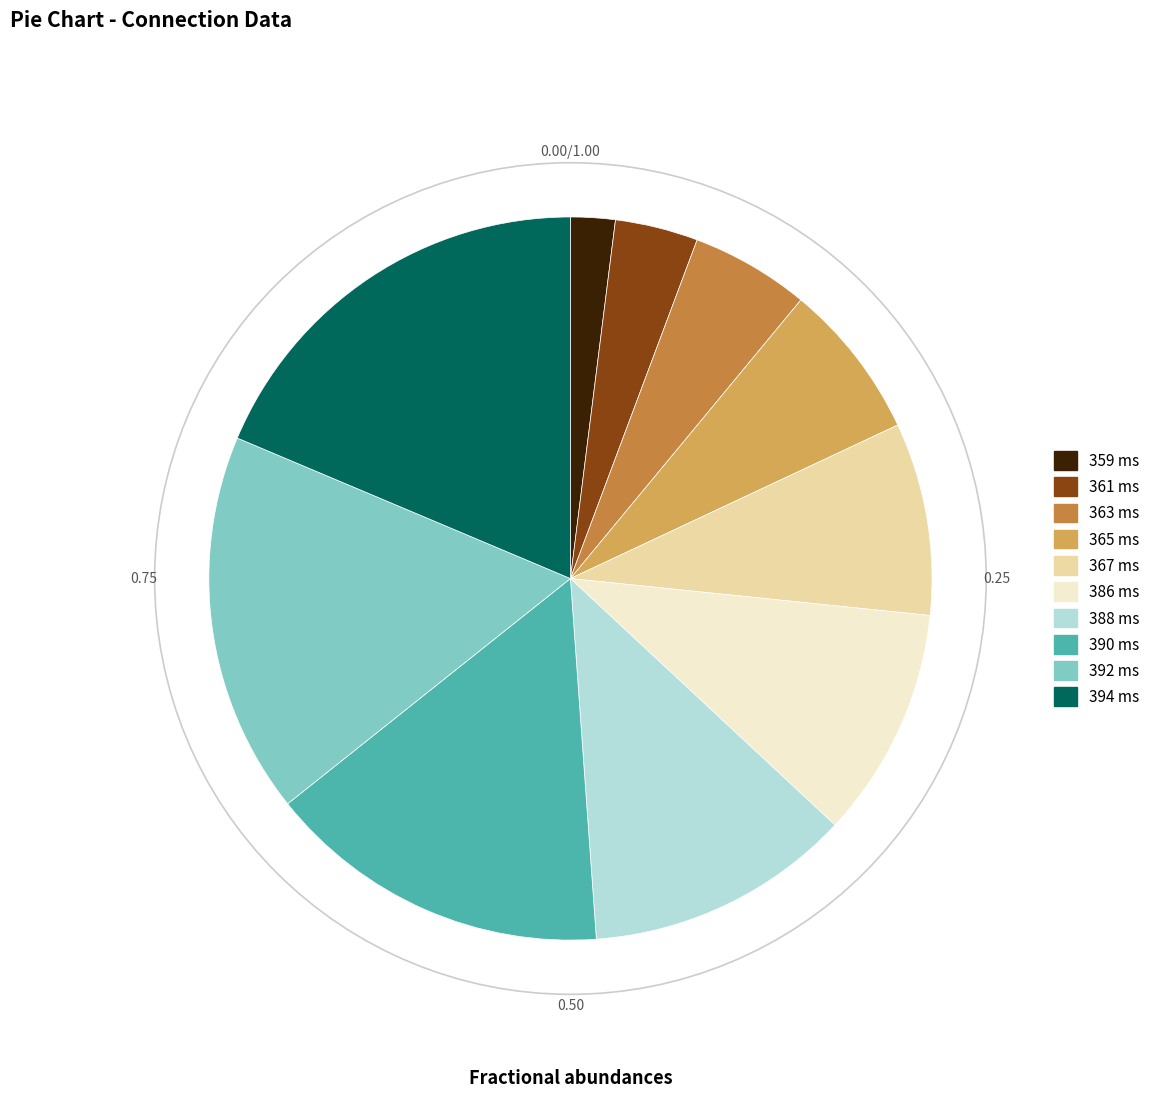

Combined, do 386 and 388 account for over 50%?

No